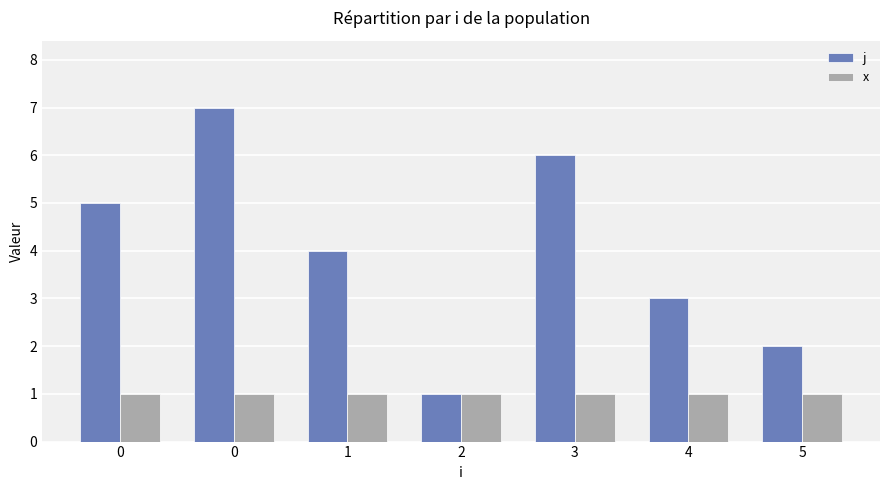

What is the highest value of the j series?

7